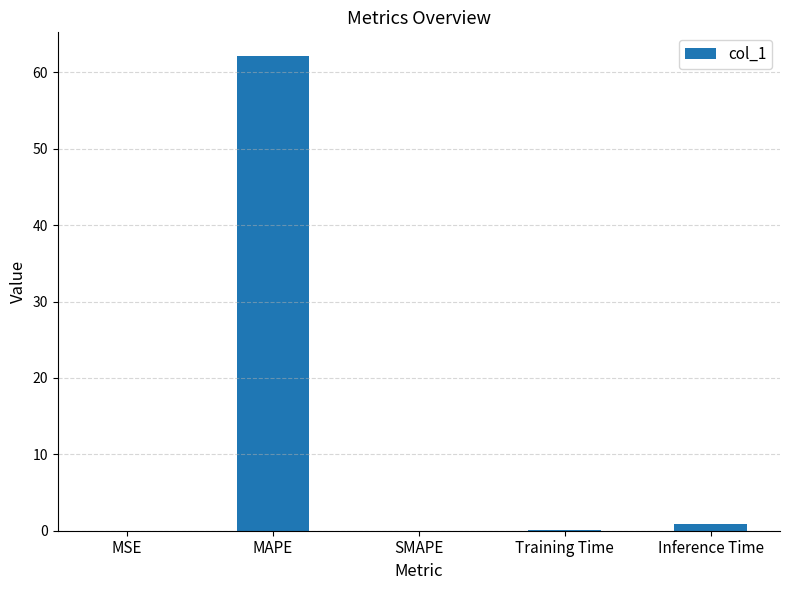

True or false: the data shows 0.0 at MSE.

True